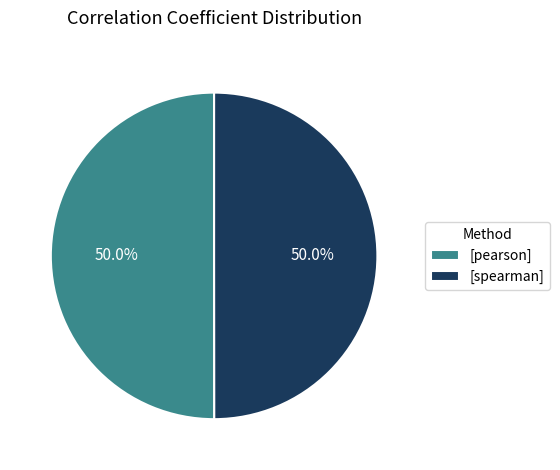

How much of the chart is everything except [spearman]?

50.0%